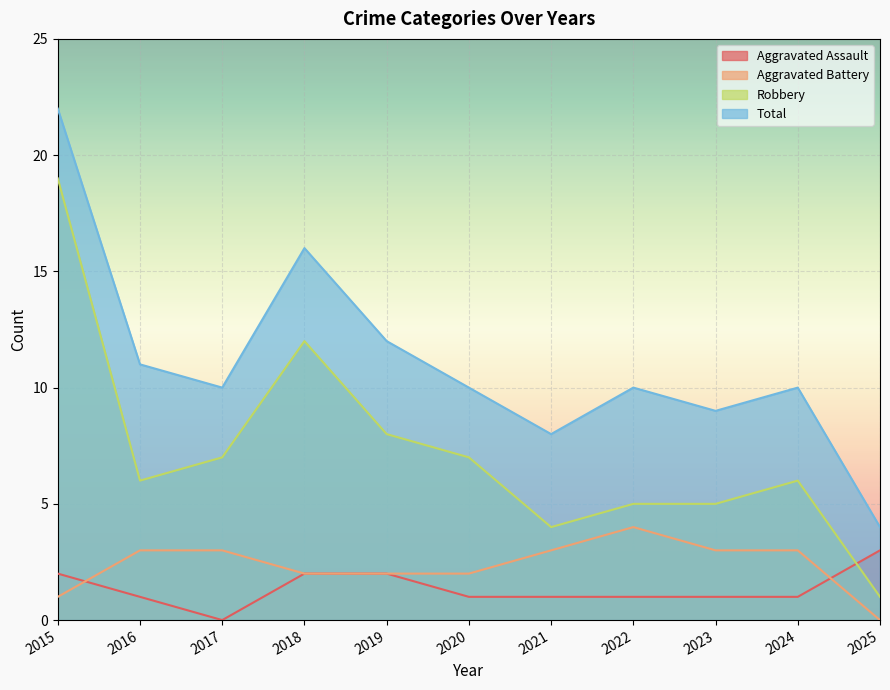

At which label does Total first exceed 10?

2015